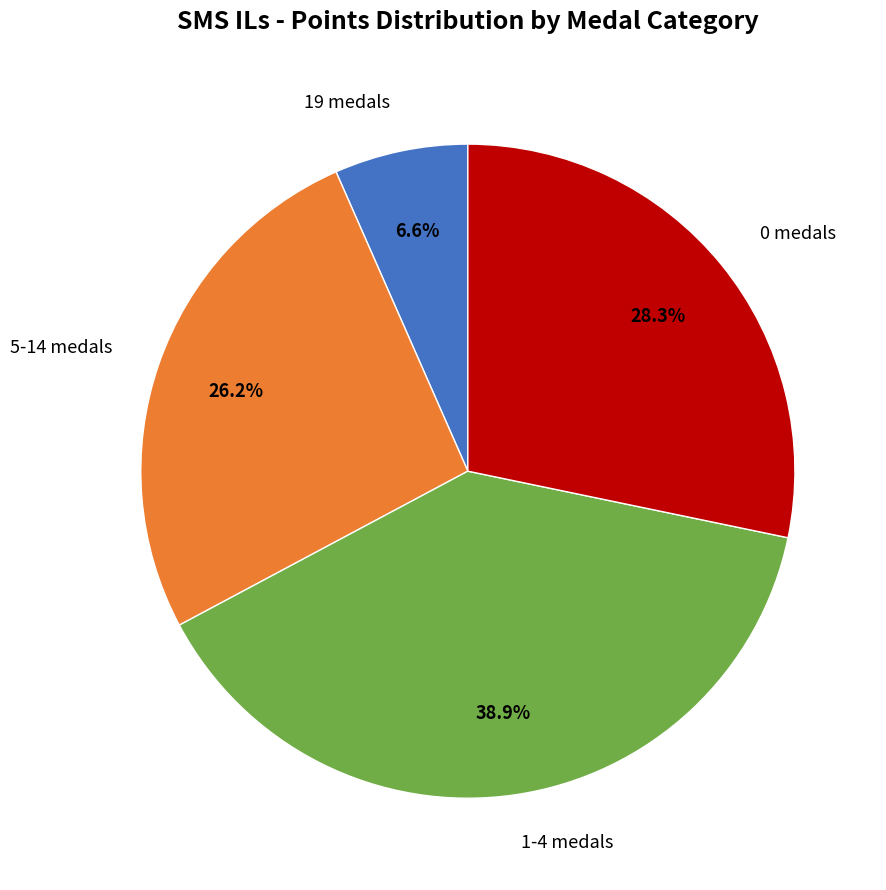

Does any single category account for the majority?

No